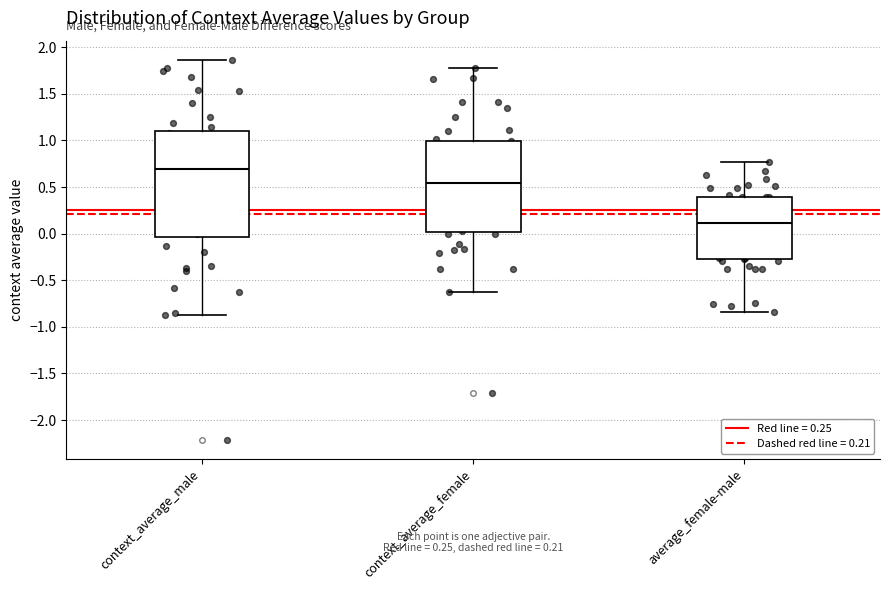

Which box is the tallest, from its lower edge to its upper edge?

context_average_male